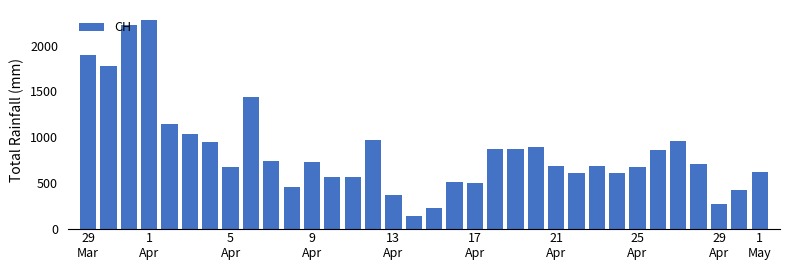

What is the minimum value shown in the chart?

141